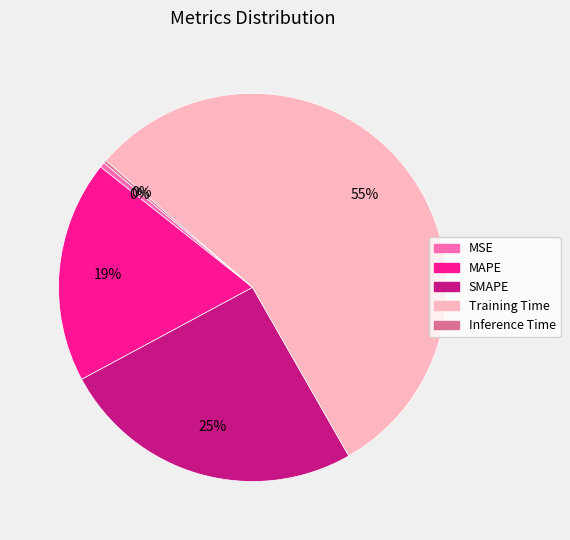

Is it true that Training Time is 49% of the pie?

False